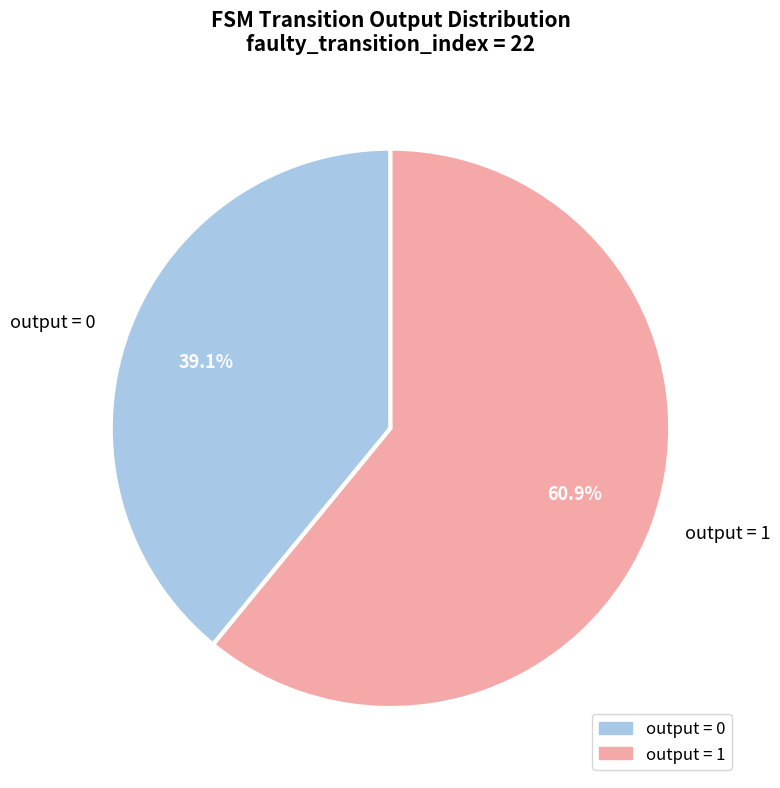

Which slice represents more than half of the pie?

output = 1